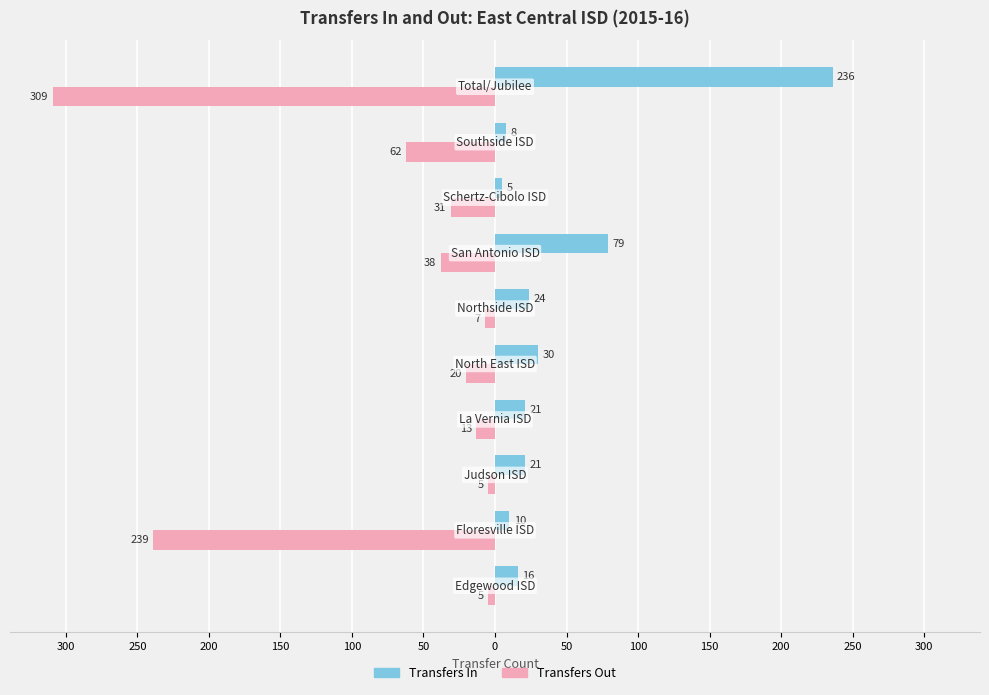

What is the difference between the maximum and second lowest values in the Transfers In series?

228